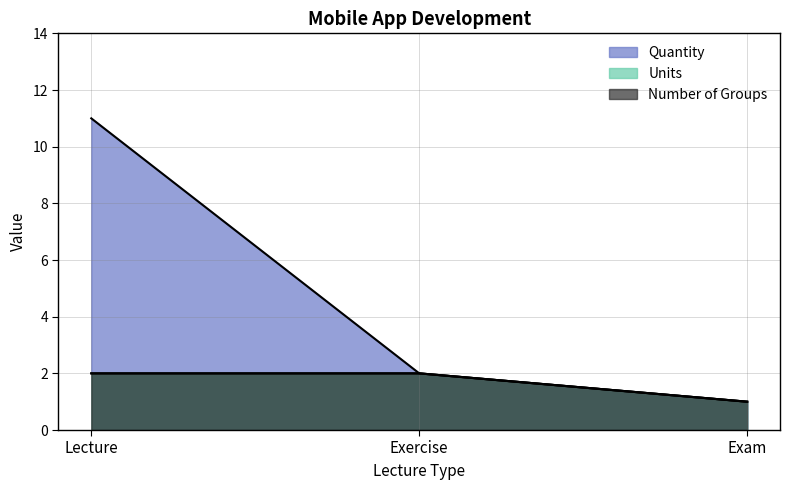

Reading left to right, transcribe all the data shown in this chart.

Quantity: 11	2	1
Units: 2	2	1
Number of Groups: 2	2	1